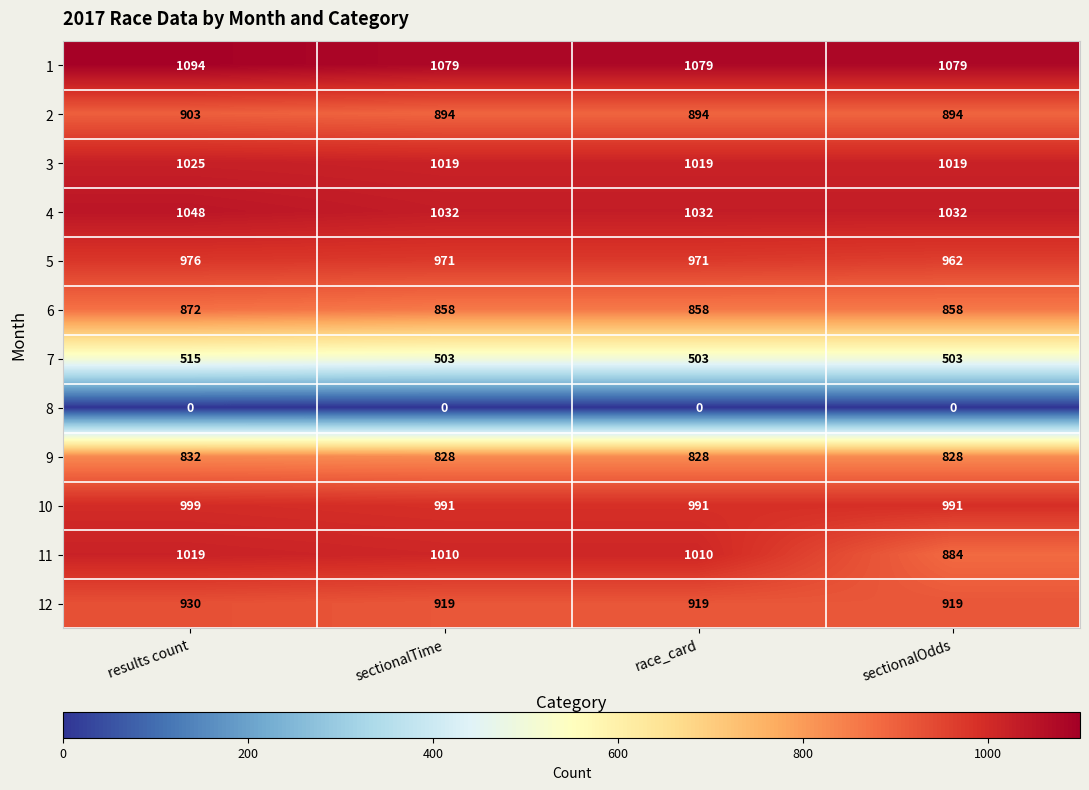

Which category has the highest value in the 1 series?

results count